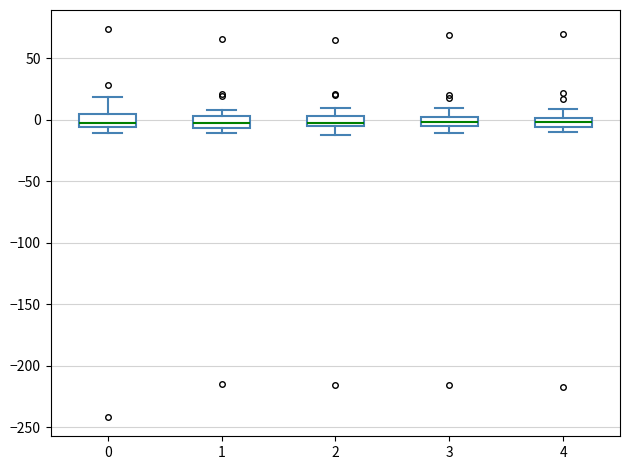

Where does the lower whisker of the box at x = 0 end on the y-axis? The values are not printed on the chart, so give them approximately, as read against the axis.

-10